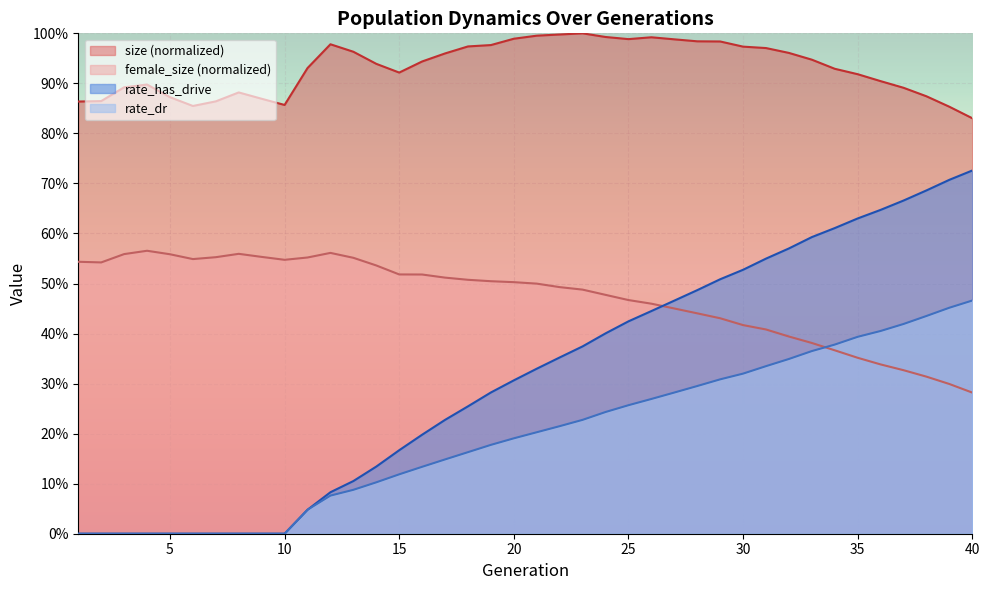

What is the difference between the highest and lowest values at 3?

0.9